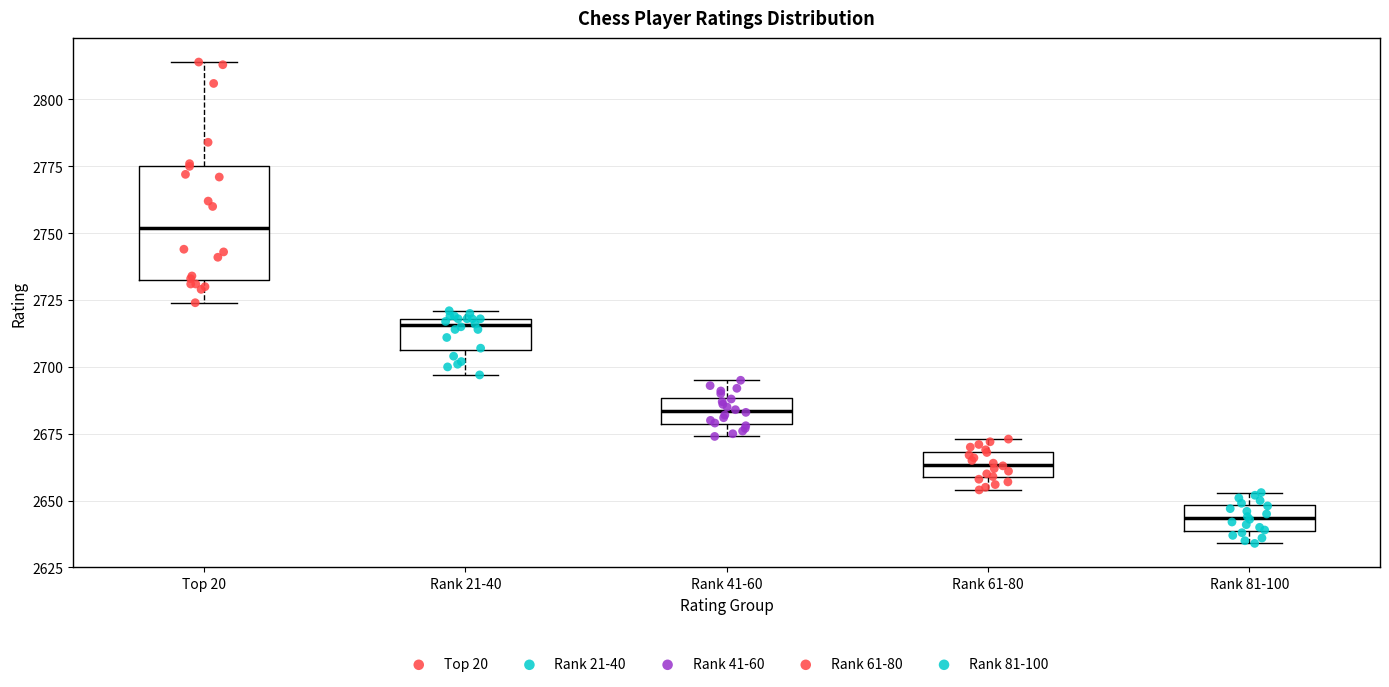

Where does the median line of the box for Rank 81-100 sit on the y-axis? The values are not printed on the chart, so give them approximately, as read against the axis.

2645